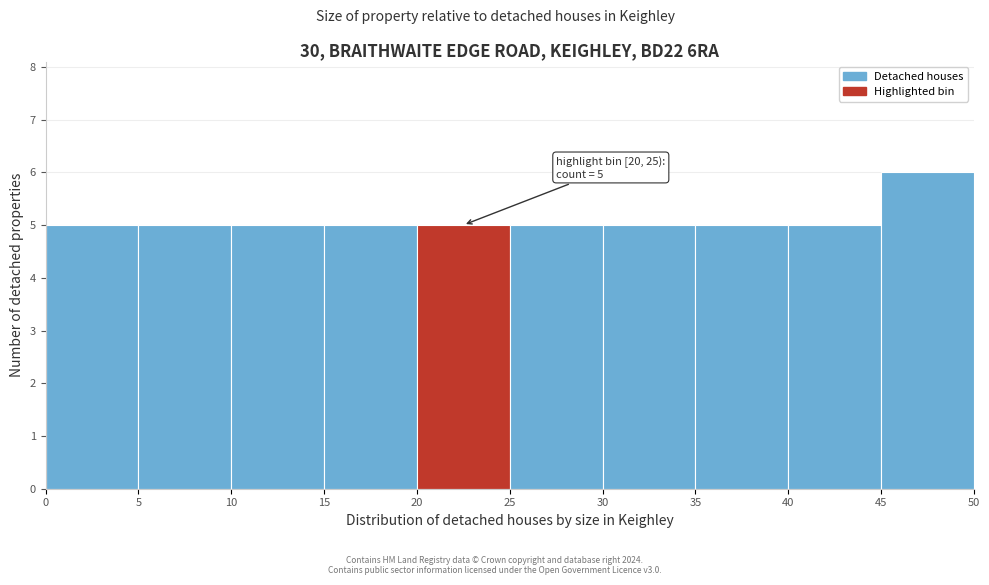

Over which range of the x-axis is the bar tallest?

45 to 50